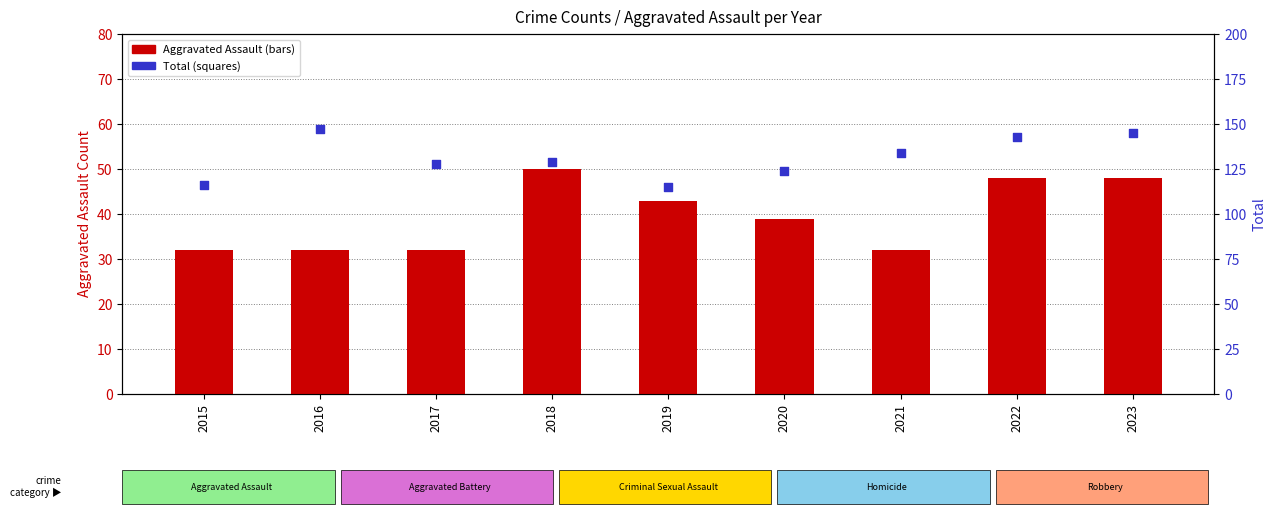

Which series has the largest Y range (max minus min)?

Total